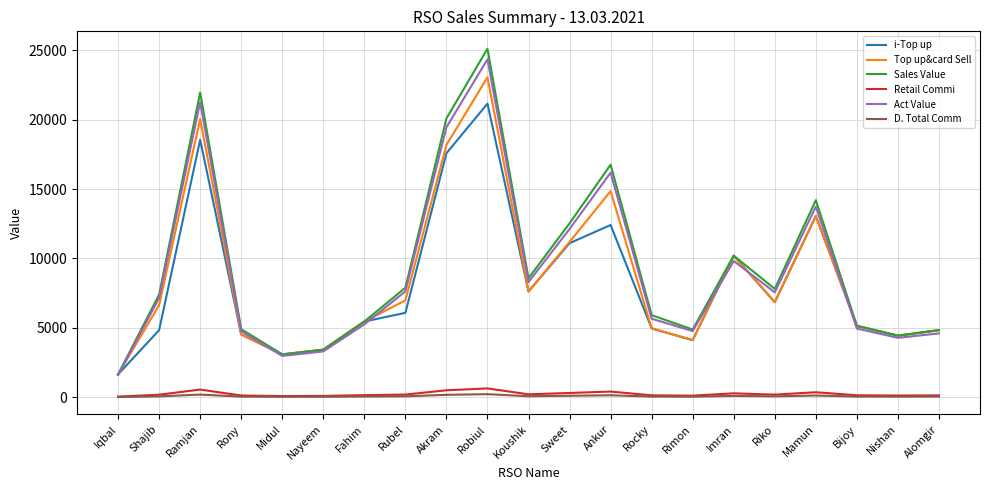

Where is the first local maximum for Act Value?

Ramjan